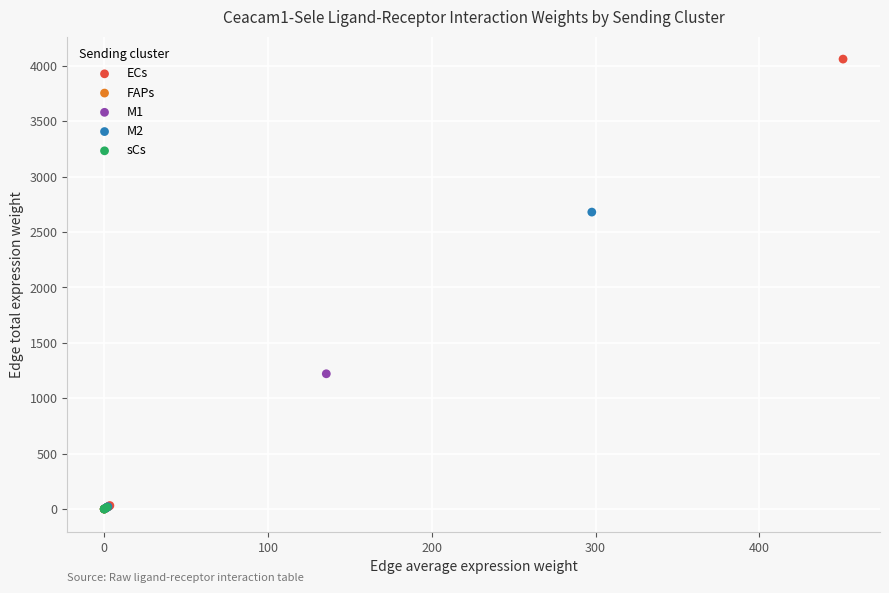

Which series contains the highest Y value?

ECs